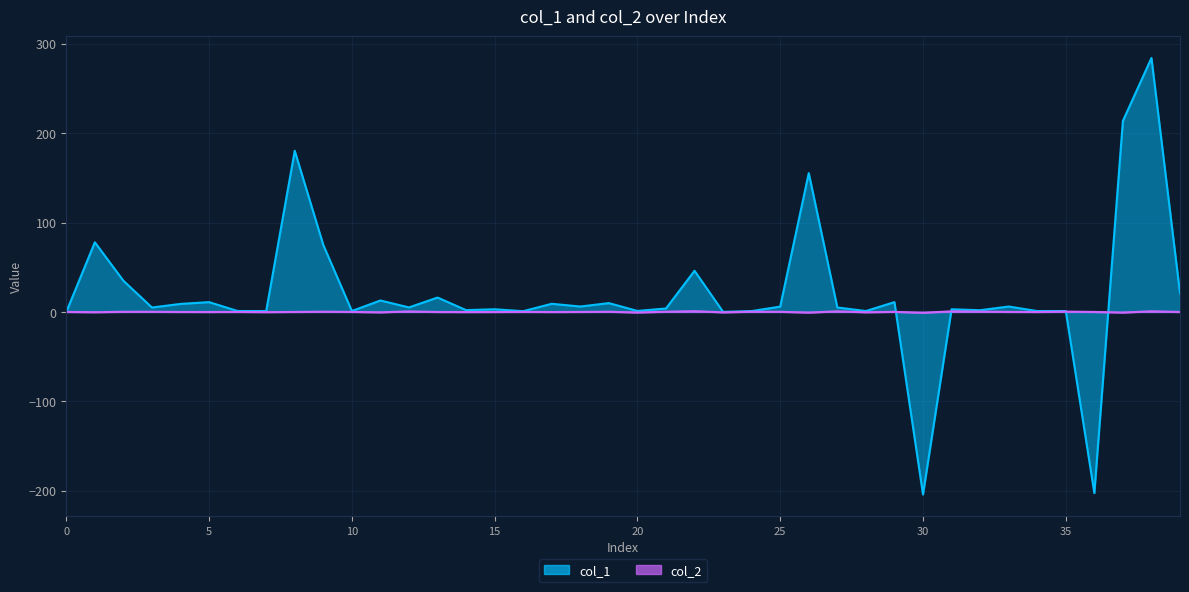

Reading left to right, what are all the values shown in this chart?

col_1: 0.0	77.9	34.9	4.9	9.0	11.0	1.0	1.0	180.3	74.9	1.0	12.8	5.0	16.1	2.0	3.0	0.8	9.1	6.0	9.9	1.1	3.9	46.0	0.1	1.0	6.0	155.3	5.0	1.0	11.0	-204.1	3.0	1.9	6.1	1.0	1.0	-202.6	213.7	284.1	20.9
col_2: 0.0	-0.3	0.1	0.2	-0.0	-0.1	-0.0	-0.2	-0.0	0.2	0.0	-0.5	0.6	-0.1	-0.1	-0.1	0.0	-0.1	-0.0	0.2	-0.6	0.2	0.8	-0.5	0.2	0.1	-0.7	0.7	-0.4	0.1	-0.9	0.6	0.4	0.0	-0.1	0.3	-0.0	-0.7	0.7	-0.1